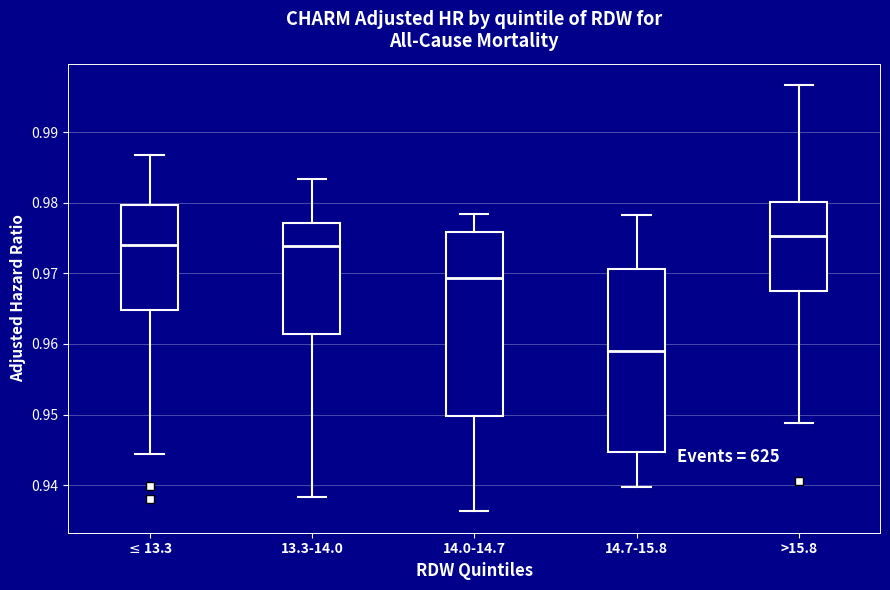

Reading left to right, transcribe this box plot: for each box, give where its median line is, the range the box spans, and where its two whiskers end, as read against the y-axis. The values are not printed on the chart, so give them approximately, as read against the axis.

$\leq$13.3: median 0.974, box 0.965 to 0.980, whiskers 0.944 to 0.987
13.3-14.0: median 0.974, box 0.961 to 0.977, whiskers 0.938 to 0.983
14.0-14.7: median 0.969, box 0.950 to 0.976, whiskers 0.936 to 0.978
14.7-15.8: median 0.959, box 0.945 to 0.971, whiskers 0.940 to 0.978
>15.8: median 0.975, box 0.968 to 0.980, whiskers 0.949 to 0.997